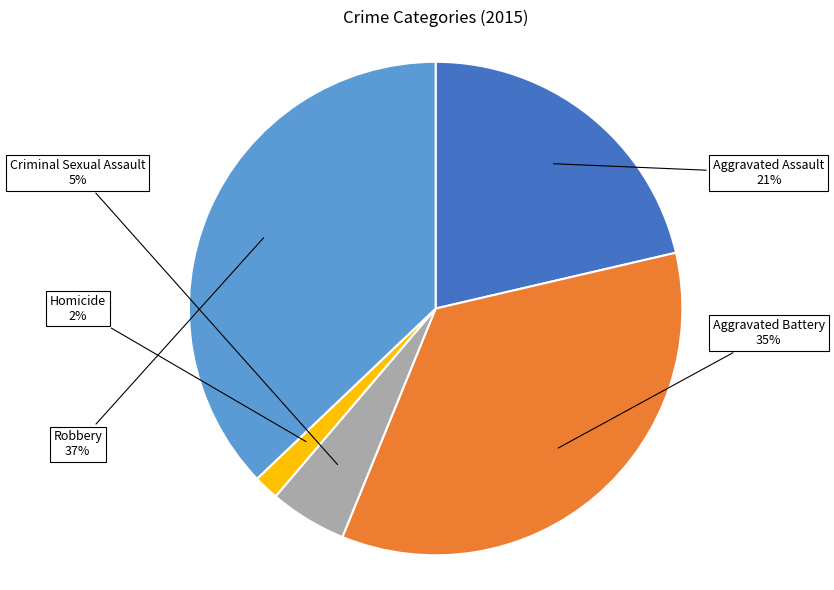

Combined, do Aggravated Battery and Homicide account for over 50%?

No